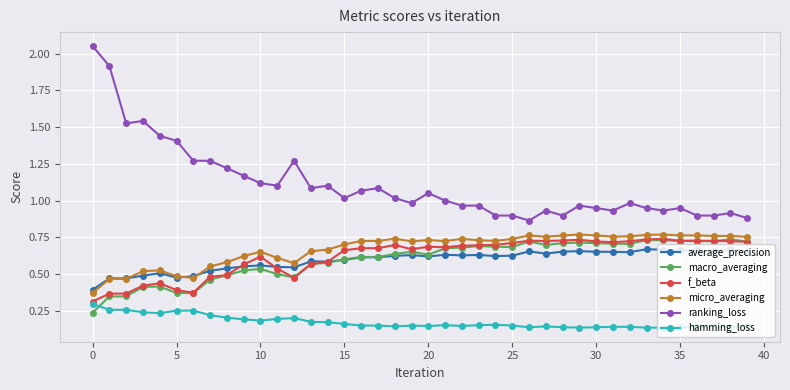

How many lines are shown in the chart?

6